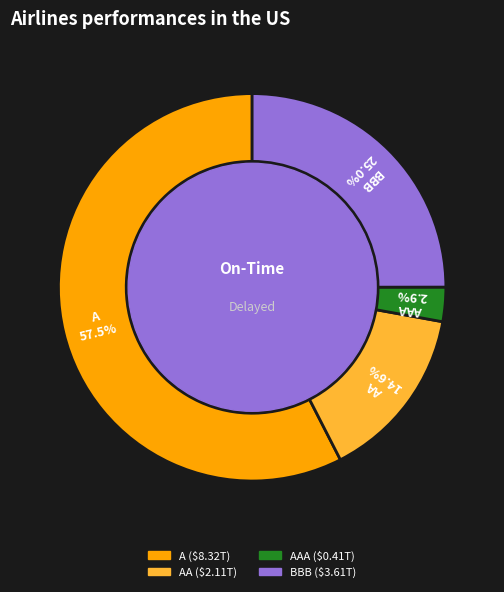

Is there a majority slice in this chart?

Yes